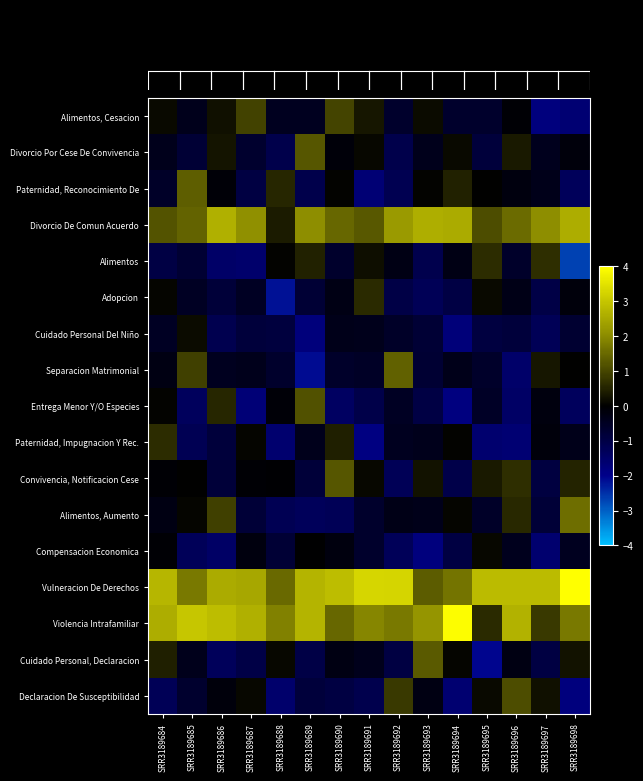

Which series changed the most between SRR3189694 and SRR3189697?

Violencia Intrafamiliar